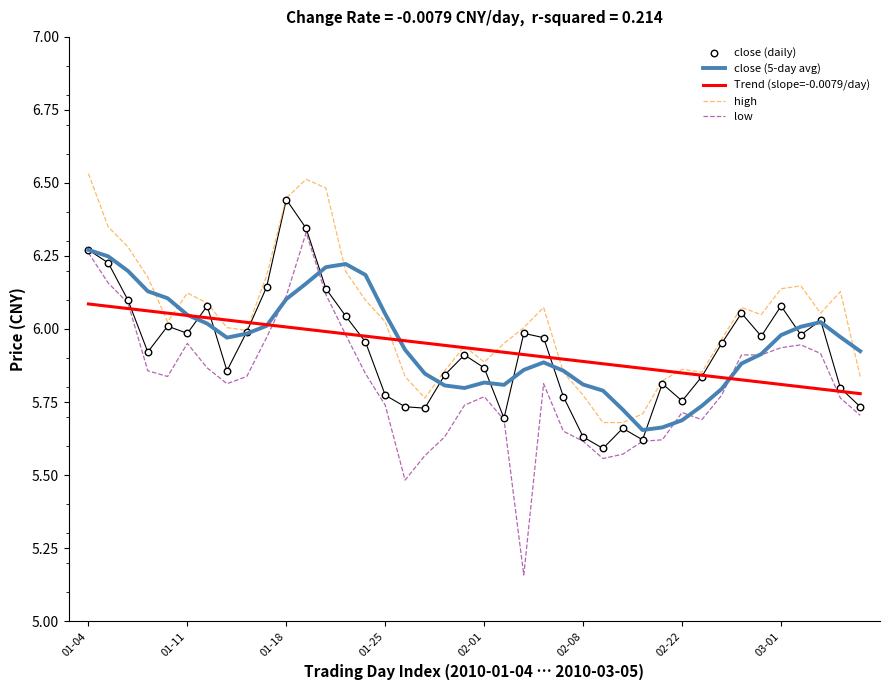

Which series reaches the minimum Y coordinate?

low